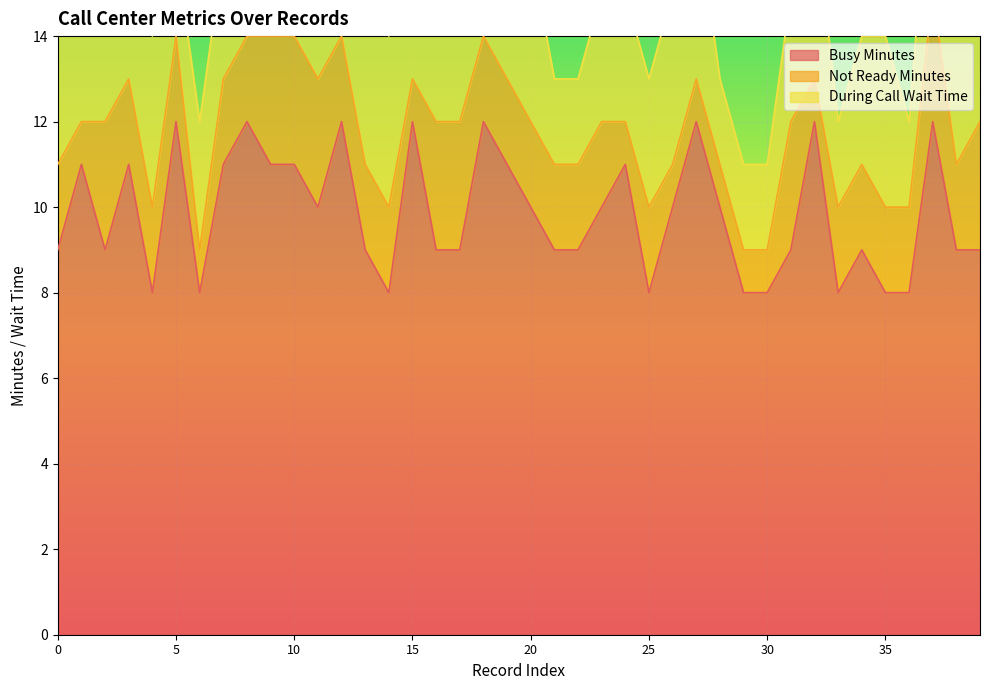

Count the Busy Minutes values in the range 9 to 11.

23